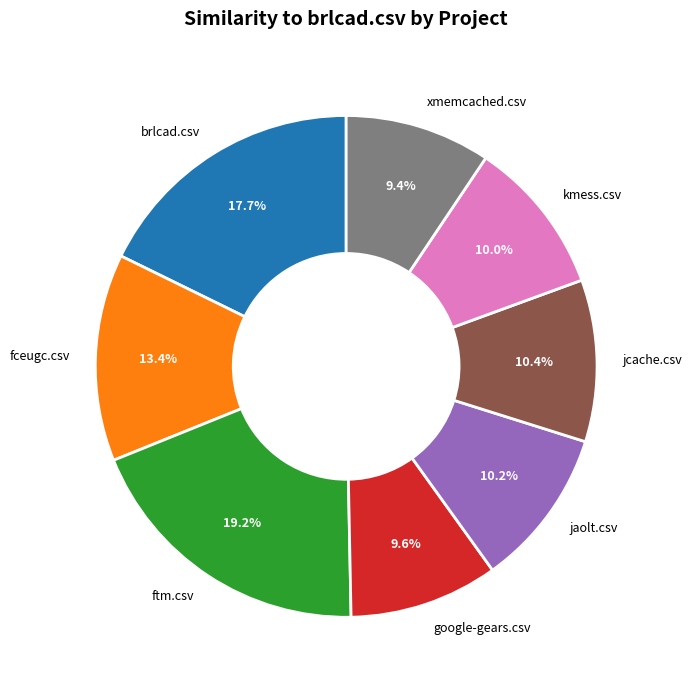

Do ftm.csv and brlcad.csv together represent more than half of the pie?

No